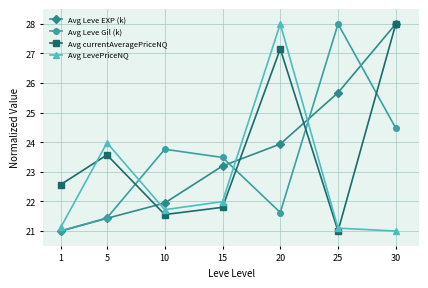

What is the difference between the maximum and minimum values in the Avg LevePriceNQ series?

7.0